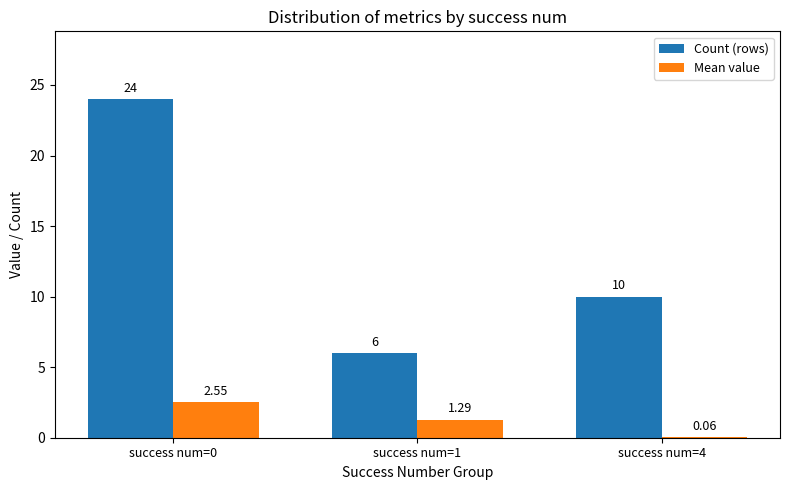

Which series has the largest total across all categories?

Count (rows)